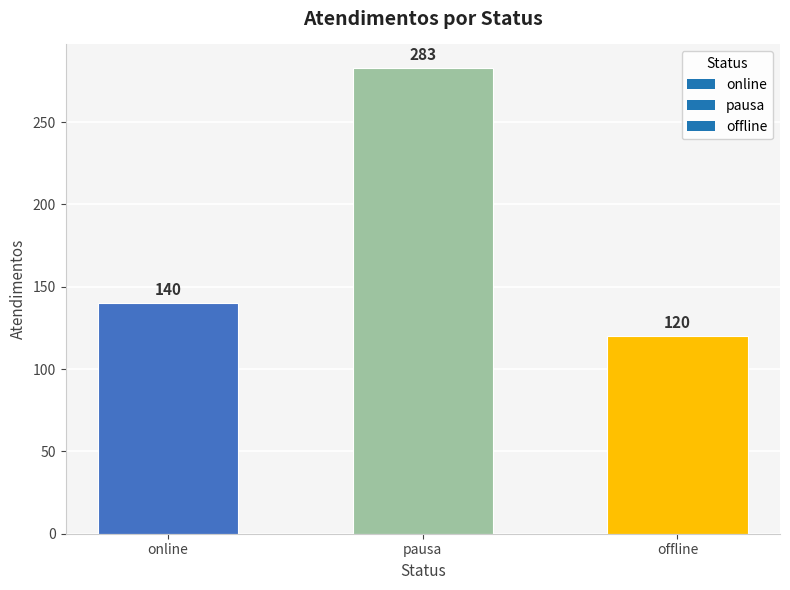

What is the ratio of the value at offline to the value at pausa?

0.4